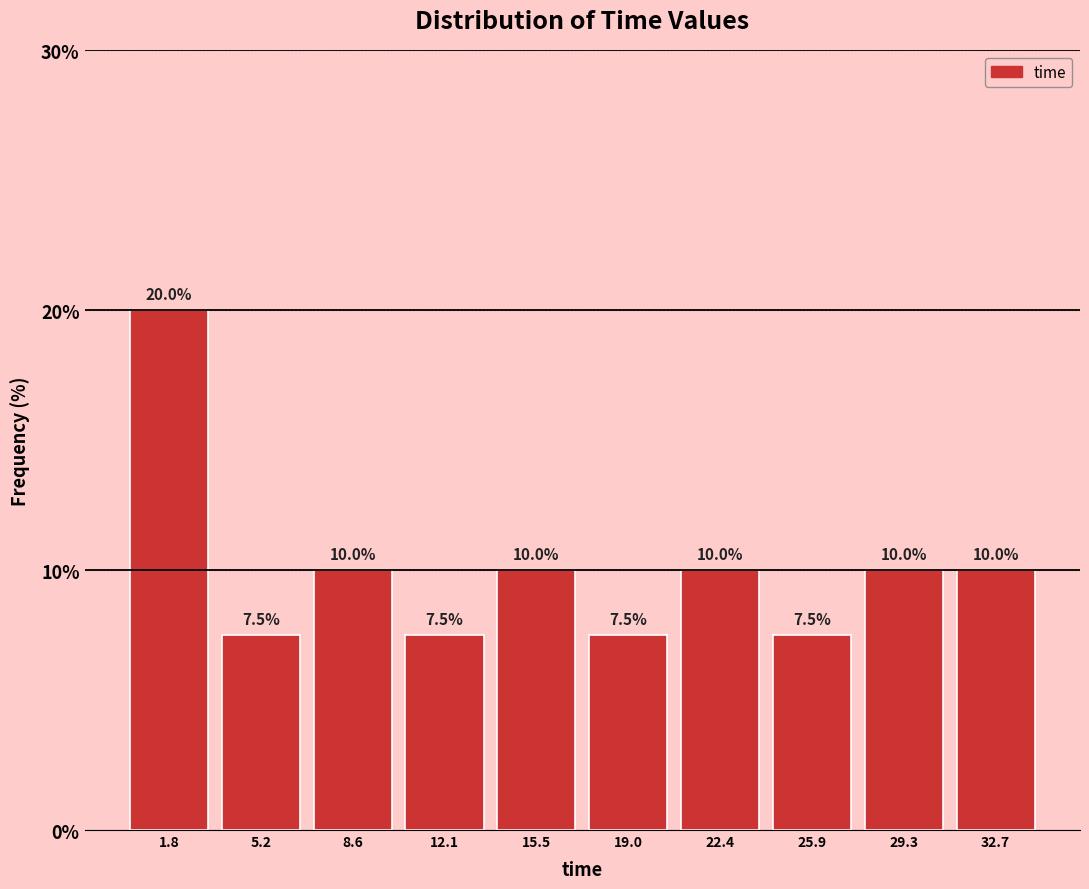

How tall is the bar that spans 24.0 to 27.5 on the x-axis? The bar edges are not printed on the chart, so give them approximately, as read against the axis.

7.5